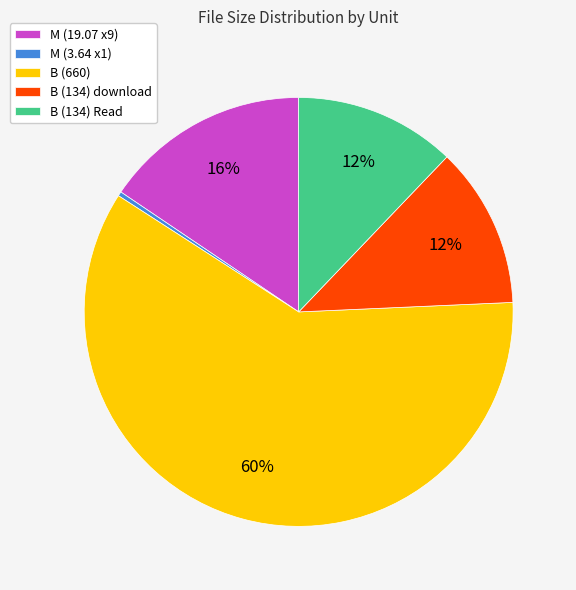

What percentage is the B (134) Read slice, to the nearest percent?

12%